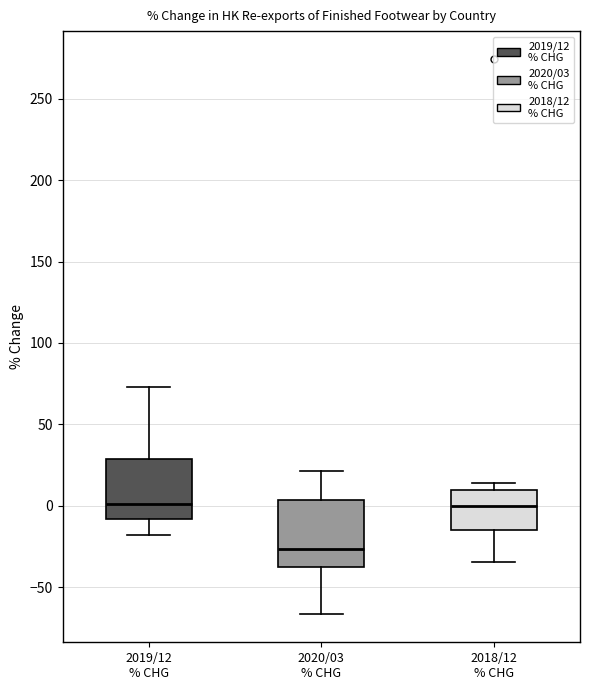

Reading left to right, transcribe this box plot: for each box, give where its median line is, the range the box spans, and where its two whiskers end, as read against the y-axis. The values are not printed on the chart, so give them approximately, as read against the axis.

2019/12 % CHG: median 0, box -10 to 30, whiskers -20 to 75
2020/03 % CHG: median -25, box -35 to 5, whiskers -65 to 20
2018/12 % CHG: median 0, box -15 to 10, whiskers -35 to 15